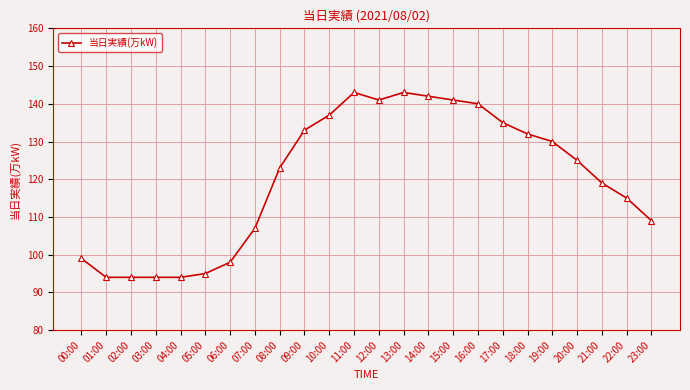

What position from the left is 21:00?

22